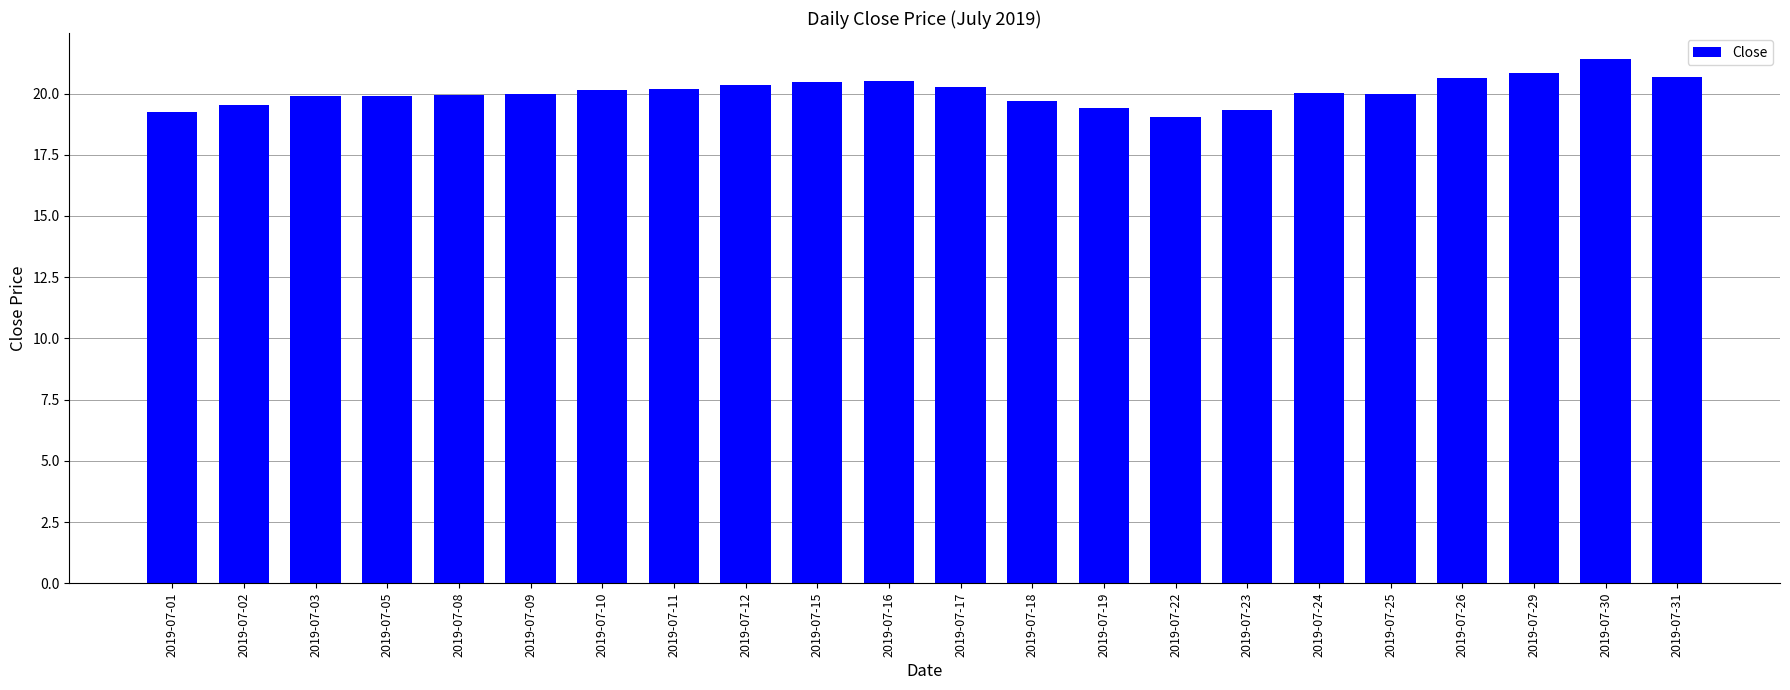

What is the difference between the second highest and minimum values?

1.8